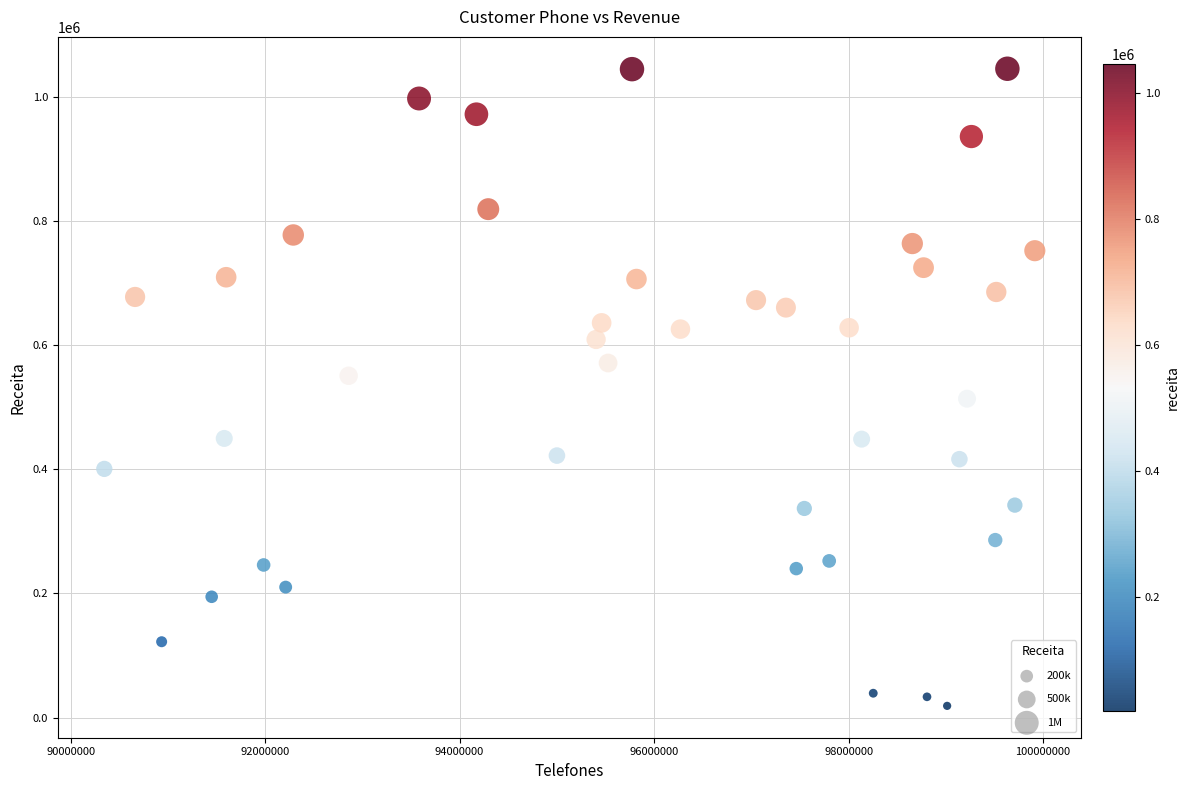

What is the range of Y values (max minus min)?

1026881.2